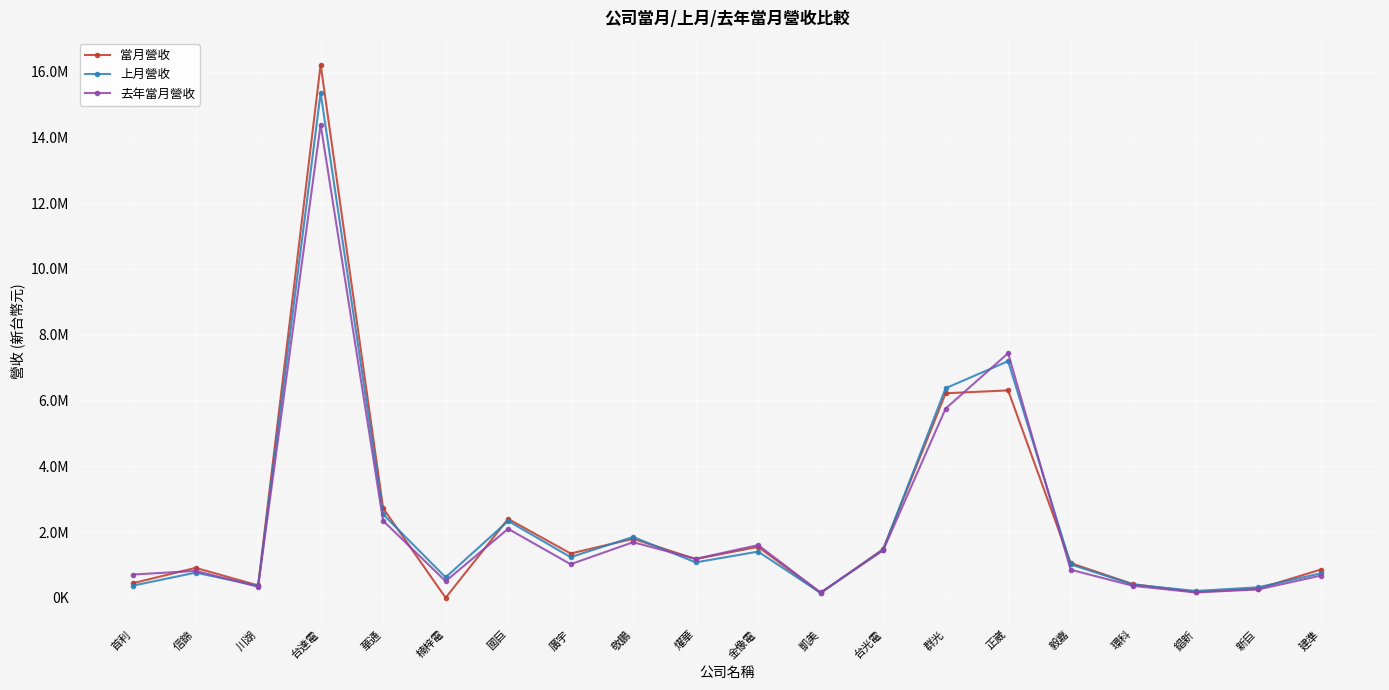

True or false: 當月營收 has more than 0 interior local peaks.

True